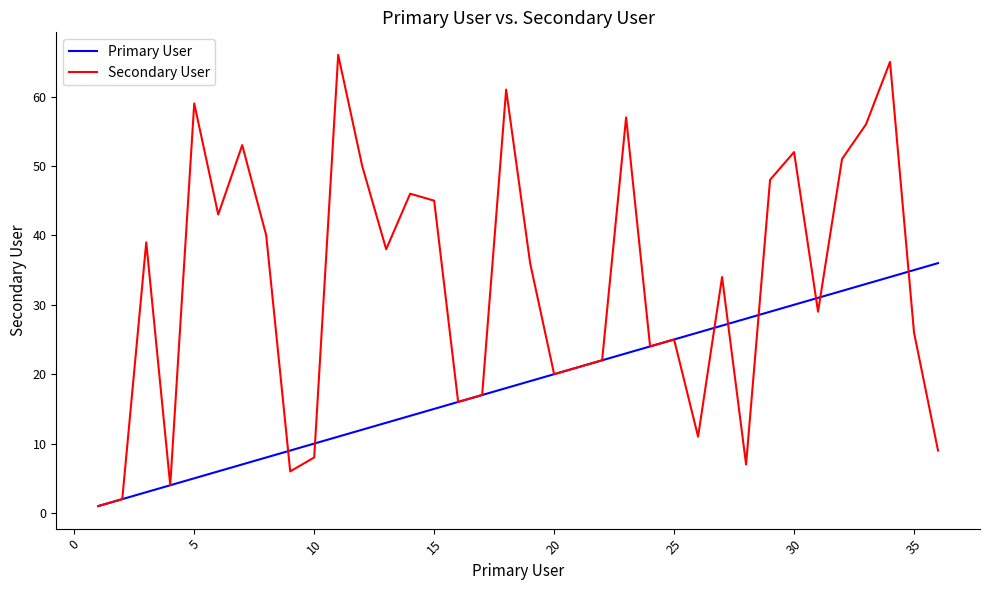

Is this an area chart (filled region under the line)?

No